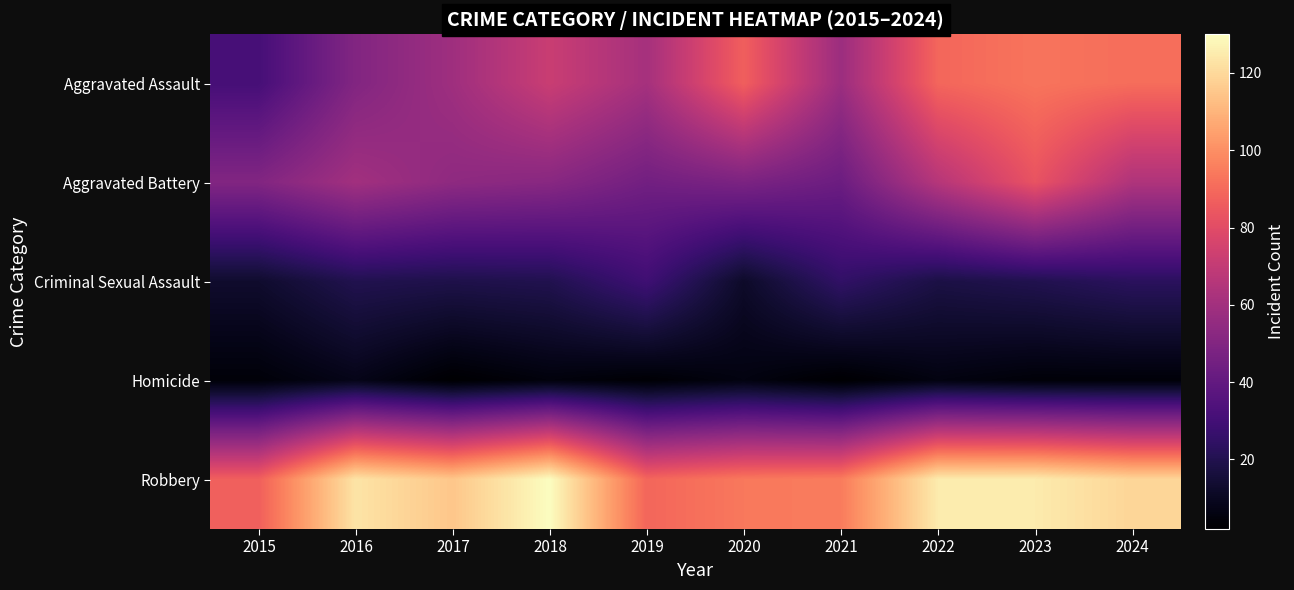

What is the spread (max minus min) of values at 2020?

88